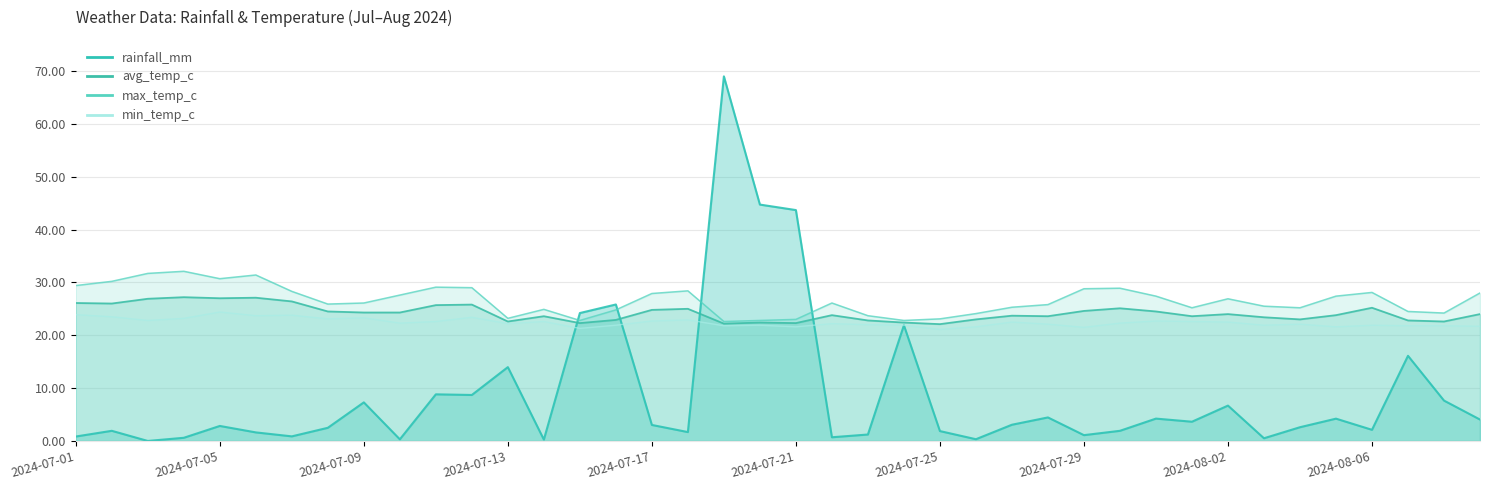

What is the difference between the maximum and second lowest values in the avg_temp_c series?

5.0